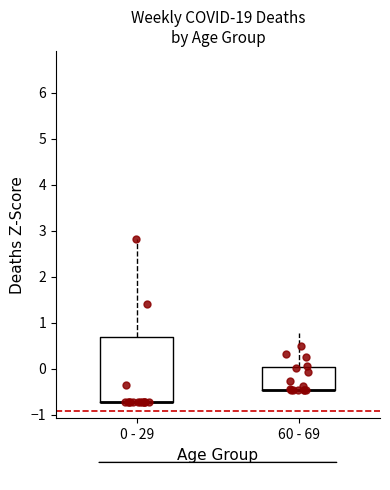

Where does the upper whisker of the box for 0 - 29 end on the y-axis? The values are not printed on the chart, so give them approximately, as read against the axis.

2.8